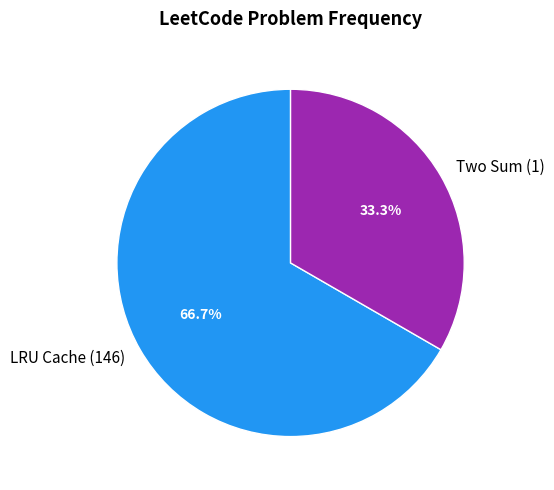

To the nearest percent, what is the combined percentage of LRU Cache (146) and Two Sum (1)?

100%